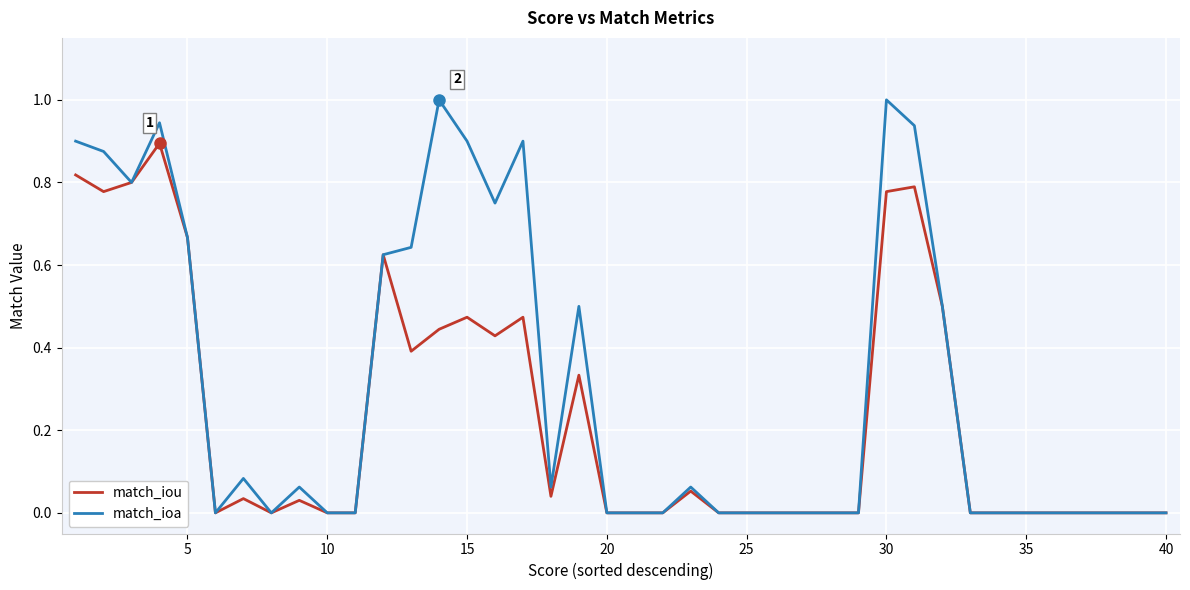

Which series has the largest total across all categories?

match_ioa